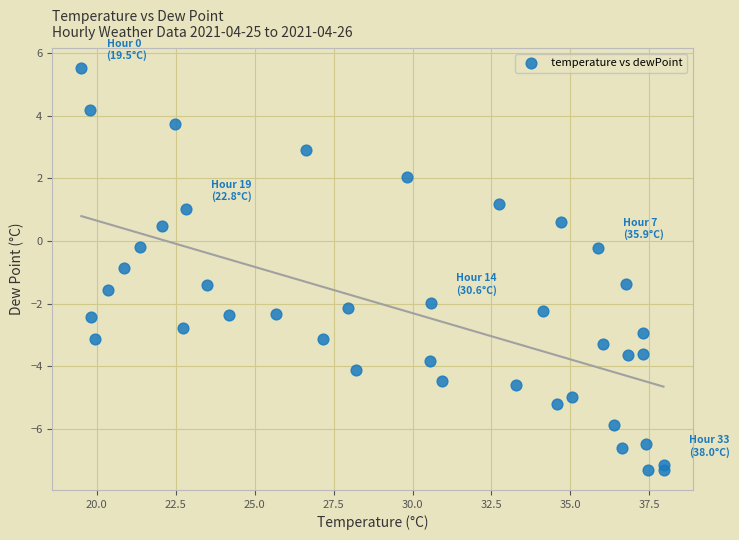

What is the range of X values (max minus min)?

18.4